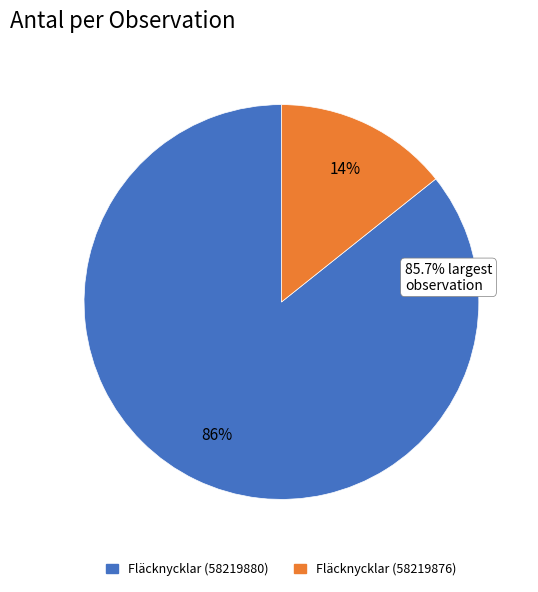

Is it true that Fläcknycklar (58219876) is 14% of the pie?

True